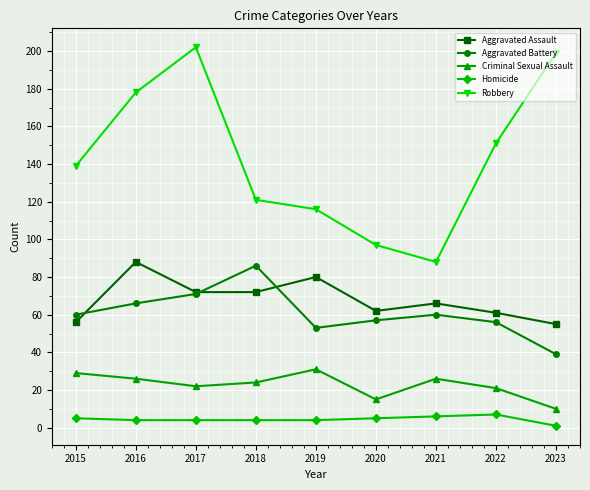

Which series has the largest total across all categories?

Robbery